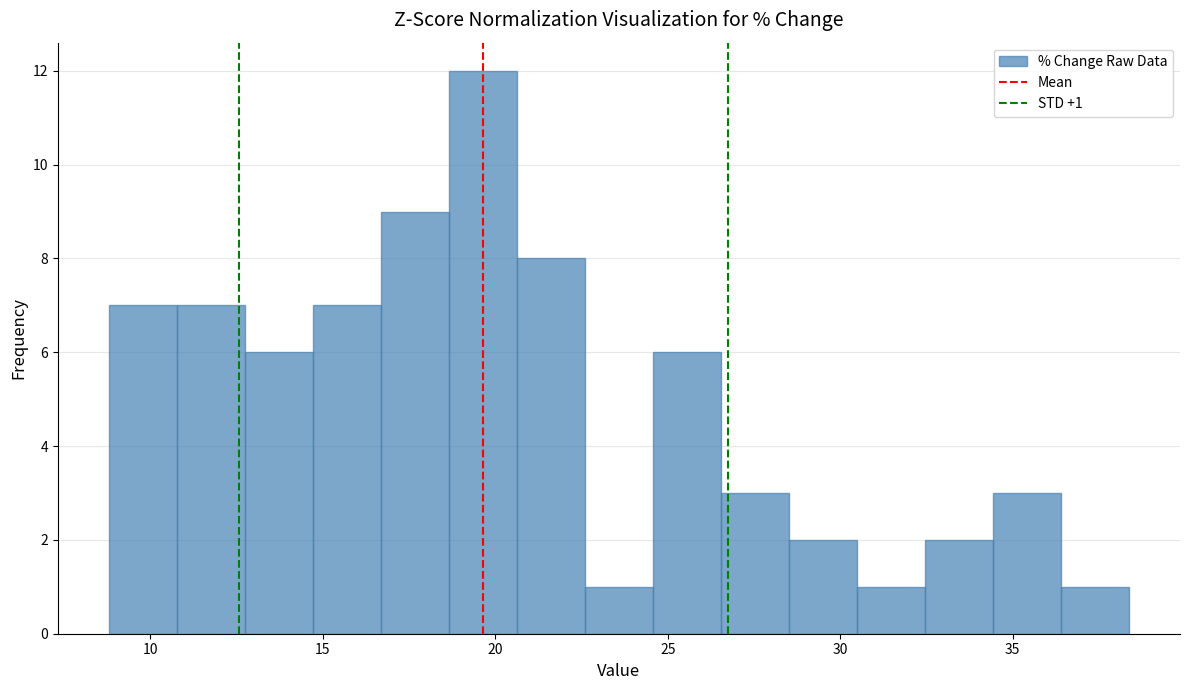

Around what value on the x-axis is the tallest bar? Give the approximate position of its centre, as read against the axis.

19.5